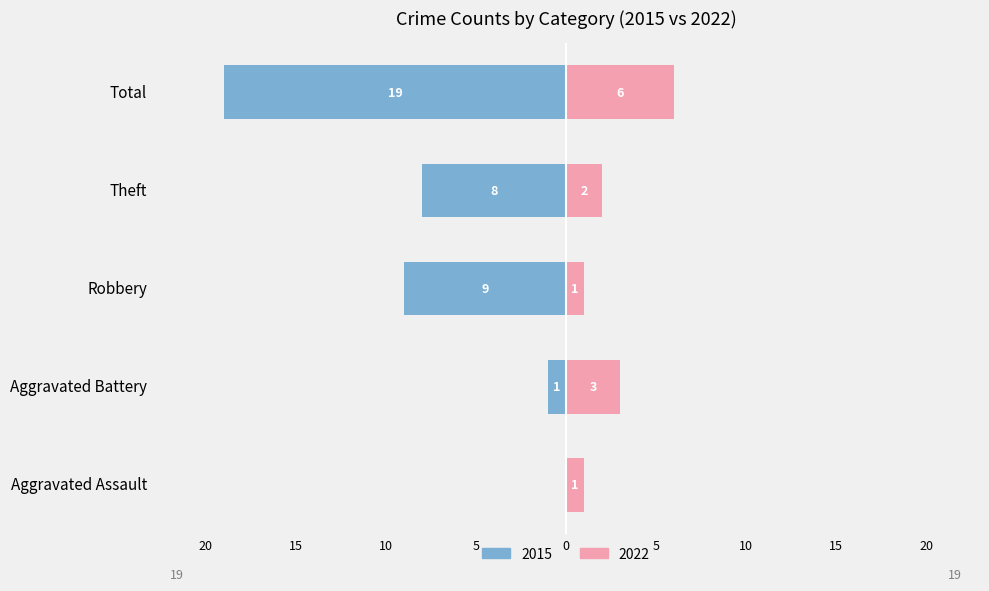

How many groups of bars are there?

5